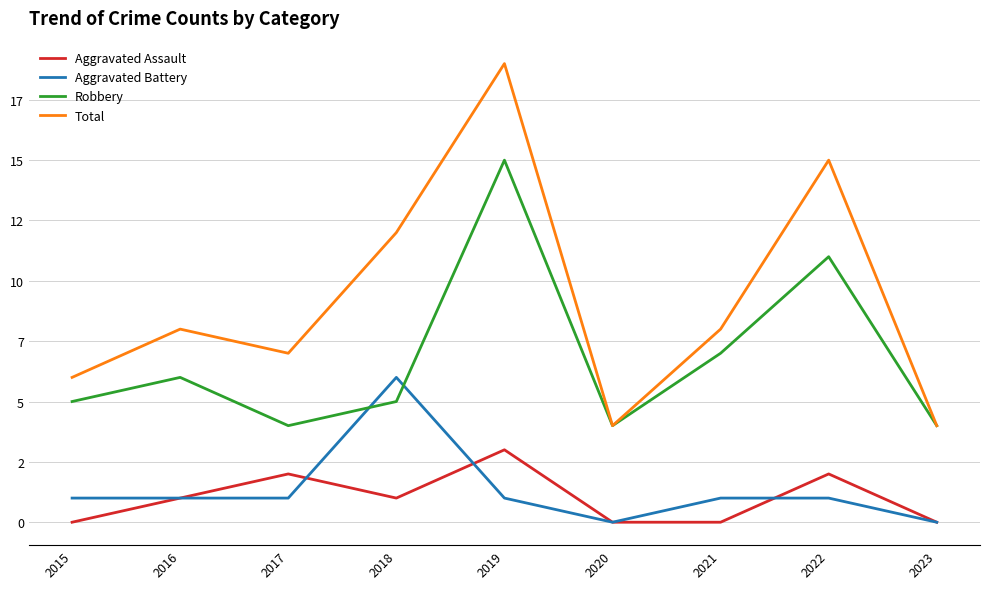

Is it true that Aggravated Assault equals 2 at 2017?

True